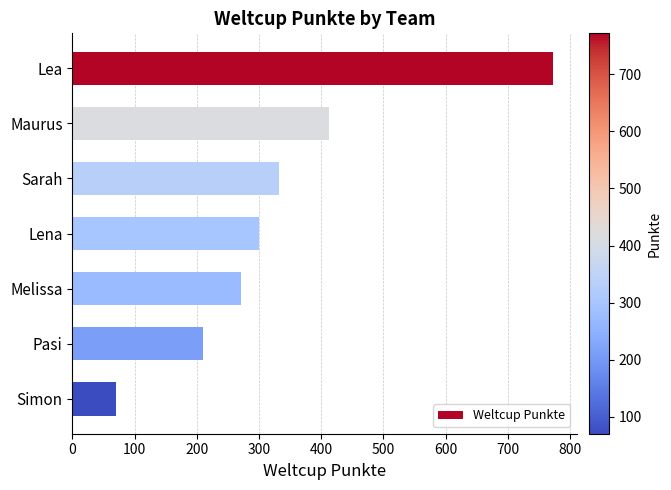

Does the chart contain any negative values?

No